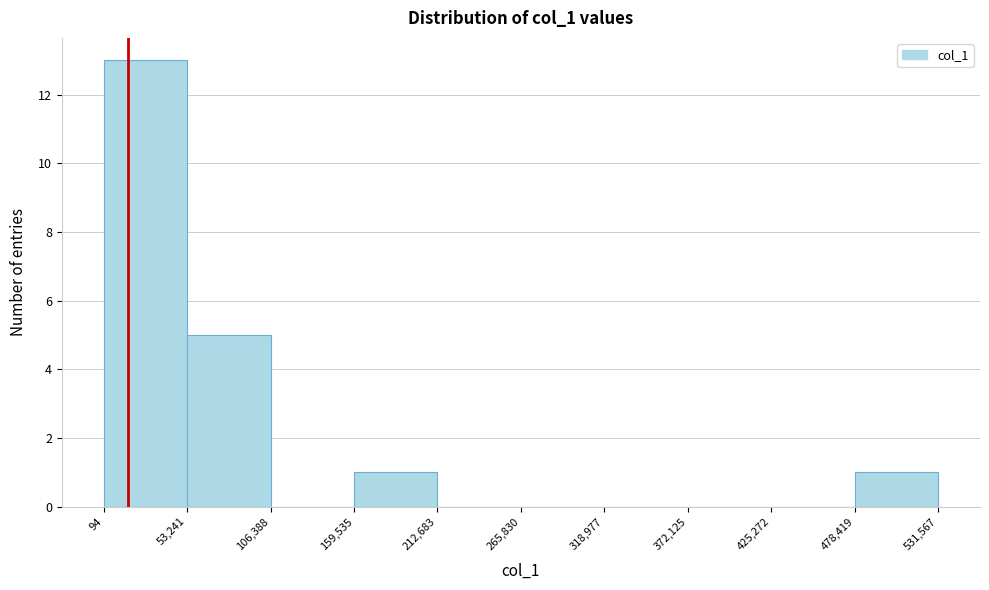

Reading left to right, list every bar in this chart as the range it spans on the x-axis followed by its height. The values are not printed on the chart, so give them approximately, as read against the axis.

94 to 53,241: 13
53,241 to 106,388: 5
106,388 to 159,535: 0
159,535 to 212,683: 1
212,683 to 265,830: 0
265,830 to 318,977: 0
318,977 to 372,125: 0
372,125 to 425,272: 0
425,272 to 478,419: 0
478,419 to 531,567: 1